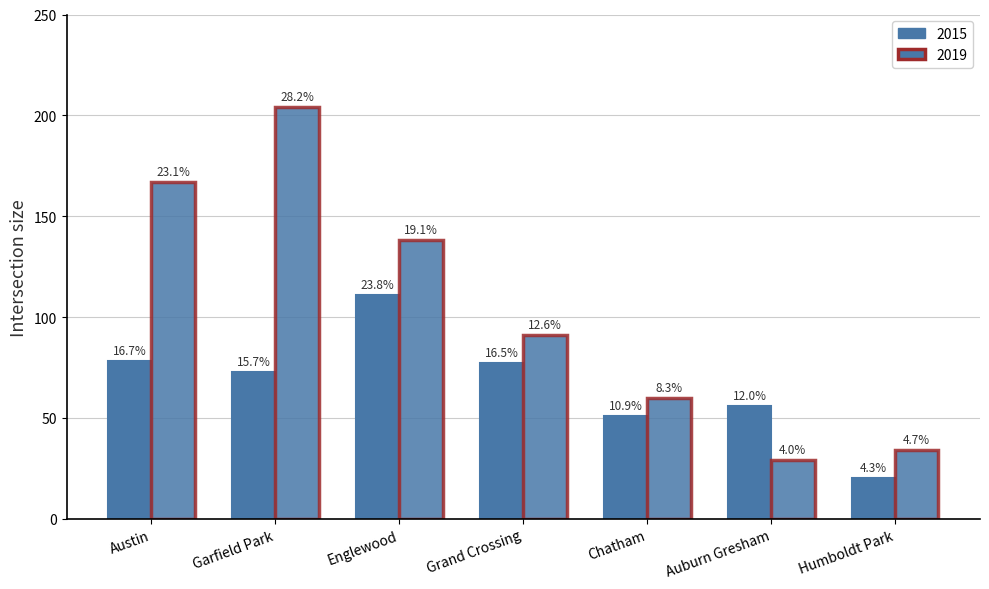

Which category has the highest value in the 2019 series?

Garfield Park